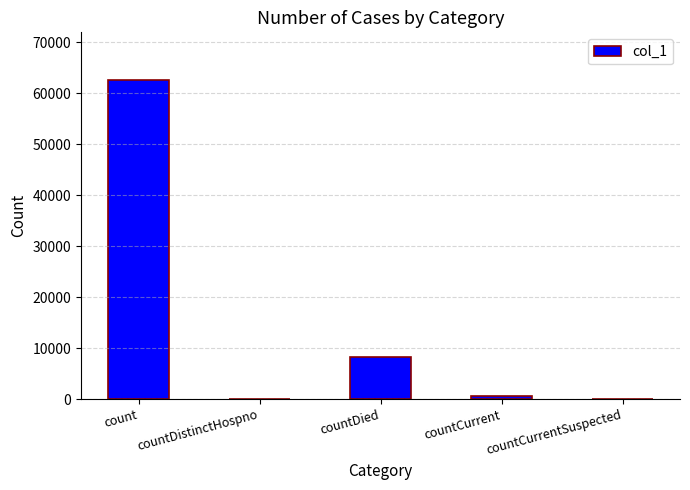

How many categories are shown in the chart?

5